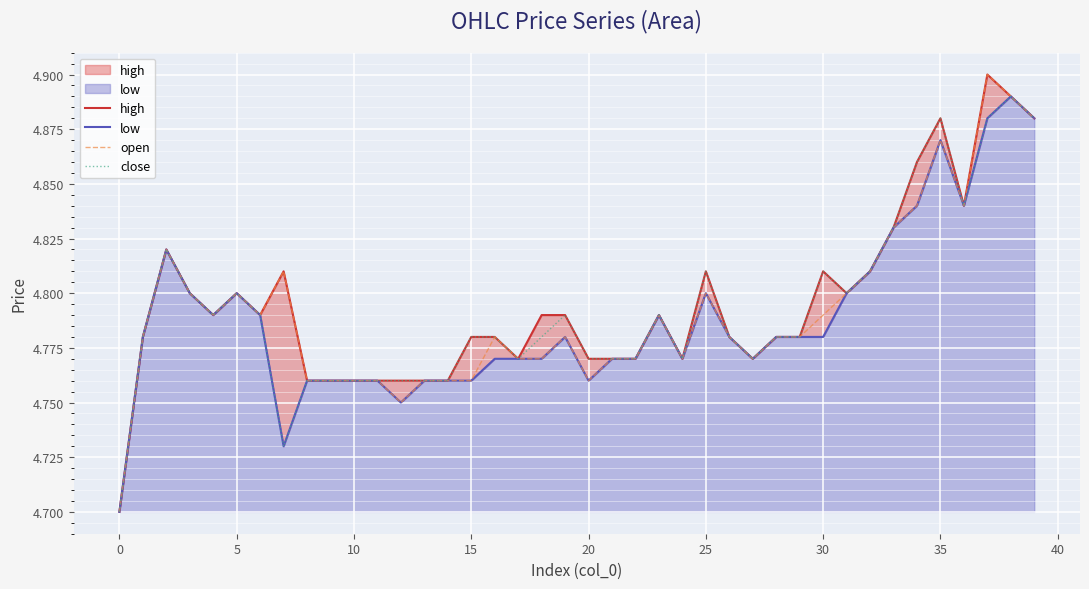

Reading left to right, what are all the values shown in this chart?

high: 4.7	4.8	4.8	4.8	4.8	4.8	4.8	4.8	4.8	4.8	4.8	4.8	4.8	4.8	4.8	4.8	4.8	4.8	4.8	4.8	4.8	4.8	4.8	4.8	4.8	4.8	4.8	4.8	4.8	4.8	4.8	4.8	4.8	4.8	4.9	4.9	4.8	4.9	4.9	4.9
low: 4.7	4.8	4.8	4.8	4.8	4.8	4.8	4.7	4.8	4.8	4.8	4.8	4.8	4.8	4.8	4.8	4.8	4.8	4.8	4.8	4.8	4.8	4.8	4.8	4.8	4.8	4.8	4.8	4.8	4.8	4.8	4.8	4.8	4.8	4.8	4.9	4.8	4.9	4.9	4.9
open: 4.7	4.8	4.8	4.8	4.8	4.8	4.8	4.8	4.8	4.8	4.8	4.8	4.8	4.8	4.8	4.8	4.8	4.8	4.8	4.8	4.8	4.8	4.8	4.8	4.8	4.8	4.8	4.8	4.8	4.8	4.8	4.8	4.8	4.8	4.8	4.9	4.8	4.9	4.9	4.9
close: 4.7	4.8	4.8	4.8	4.8	4.8	4.8	4.7	4.8	4.8	4.8	4.8	4.8	4.8	4.8	4.8	4.8	4.8	4.8	4.8	4.8	4.8	4.8	4.8	4.8	4.8	4.8	4.8	4.8	4.8	4.8	4.8	4.8	4.8	4.9	4.9	4.8	4.9	4.9	4.9